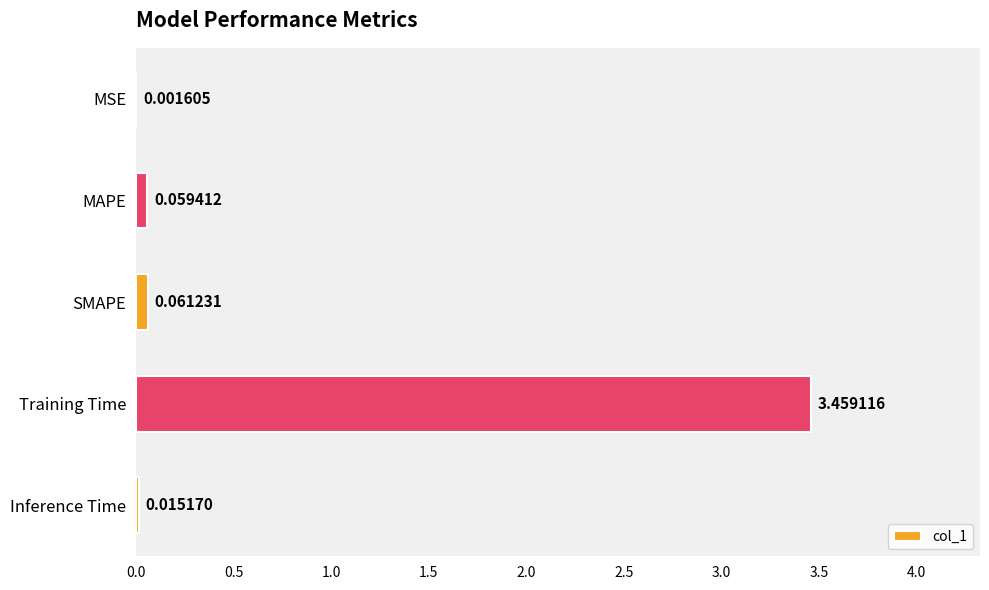

Count the number of categories in the chart.

5